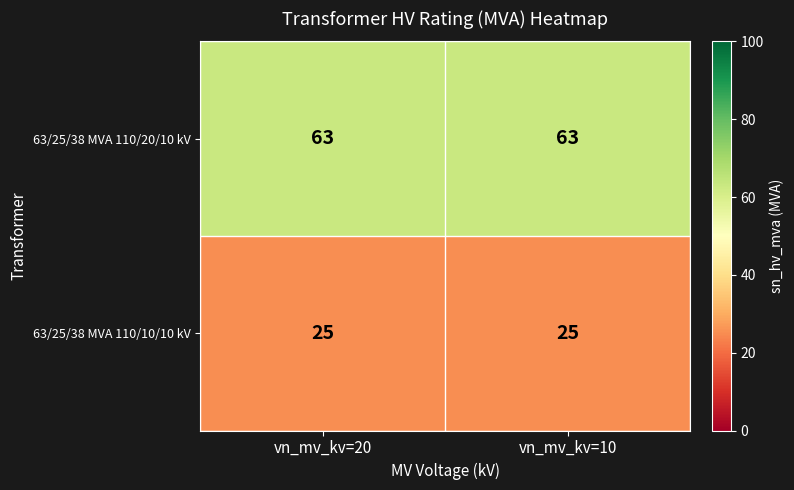

Is it true that 63/25/38 MVA 110/10/10 kV equals 5 at vn_mv_kv=10?

False